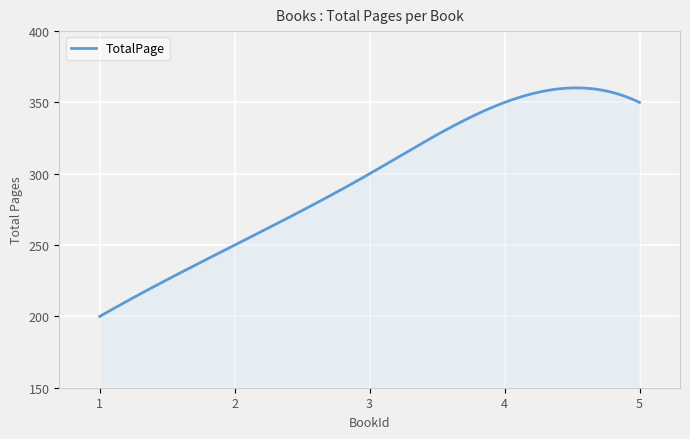

What is the minimum value shown in the chart?

200.0